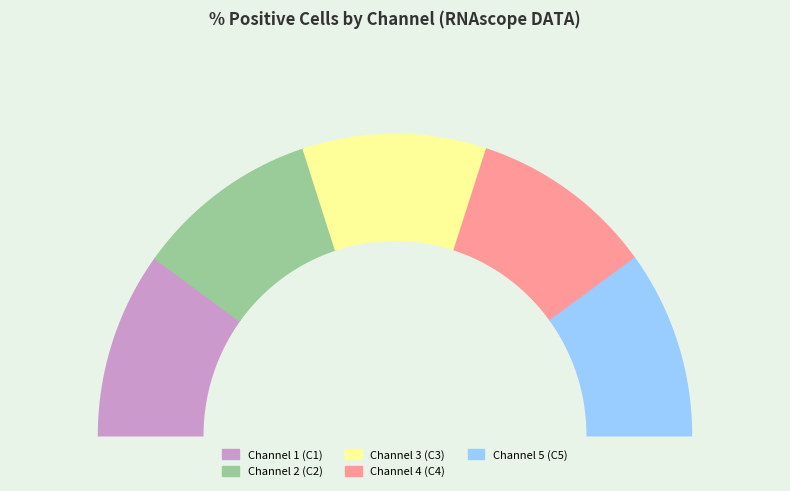

Is Channel 4 (C4) the majority of the pie?

No